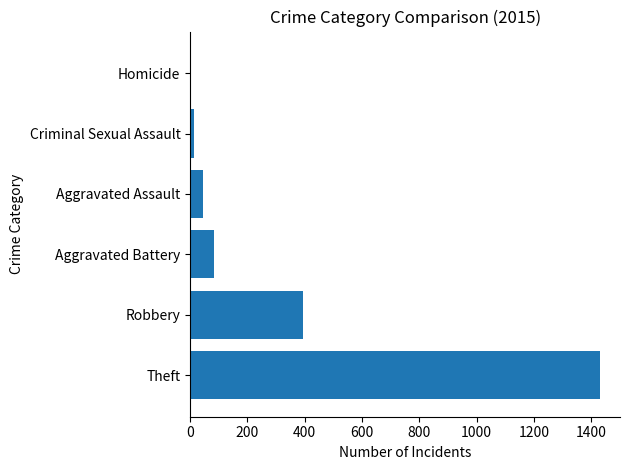

Is it true that the value at Aggravated Battery is 82?

True